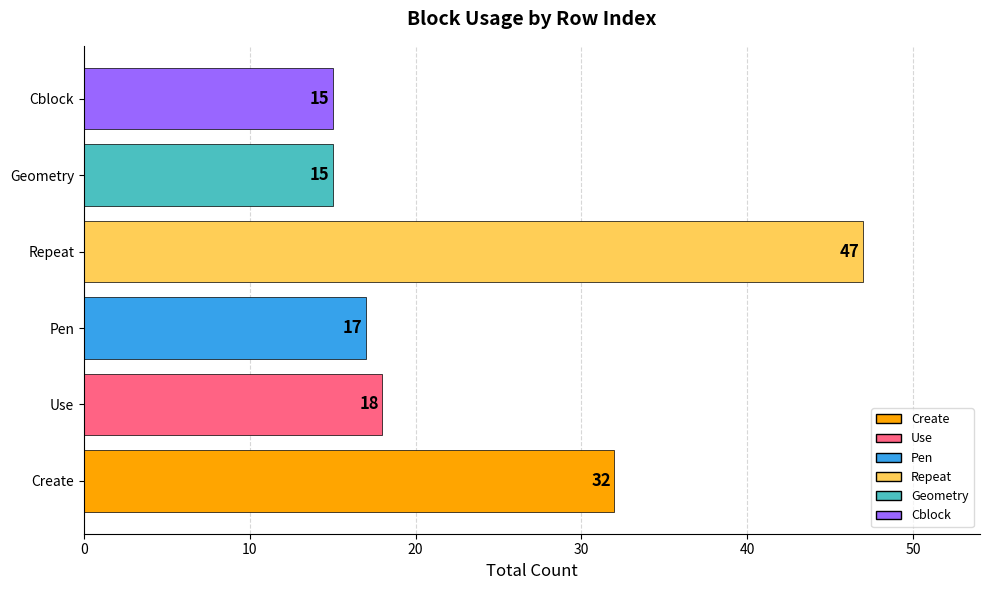

Reading bottom to top, extract all data points from this chart.

Create=32	Use=18	Pen=17	Repeat=47	Geometry=15	Cblock=15